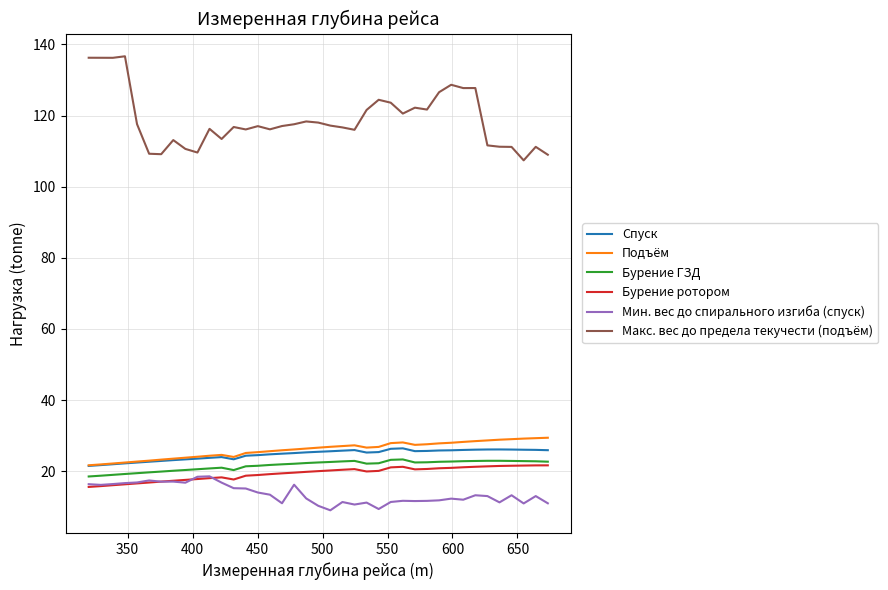

Which series has the widest spread of values?

Макс. вес до предела текучести (подъём)